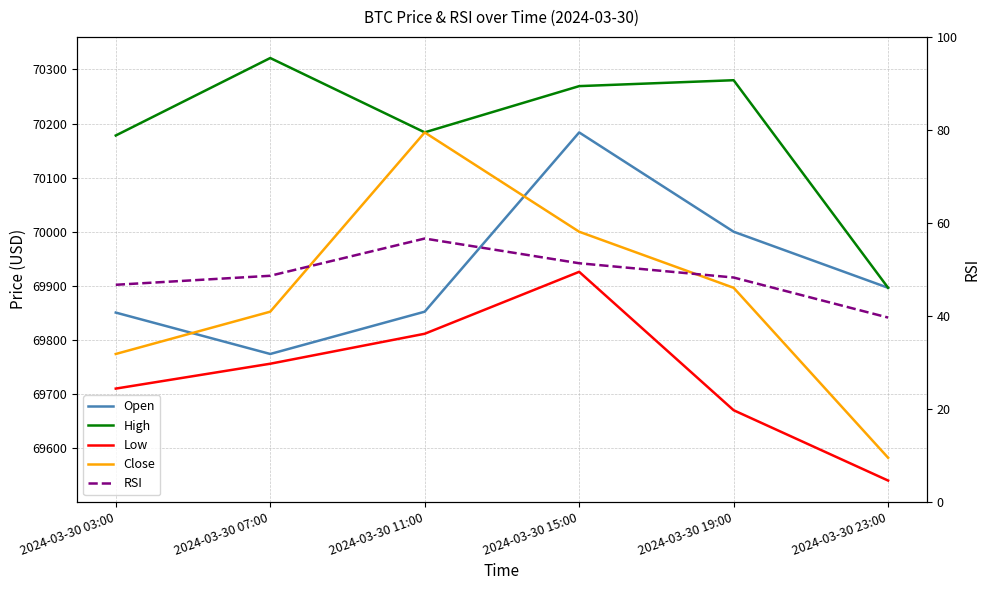

How many data points in Low are above 69755?

3